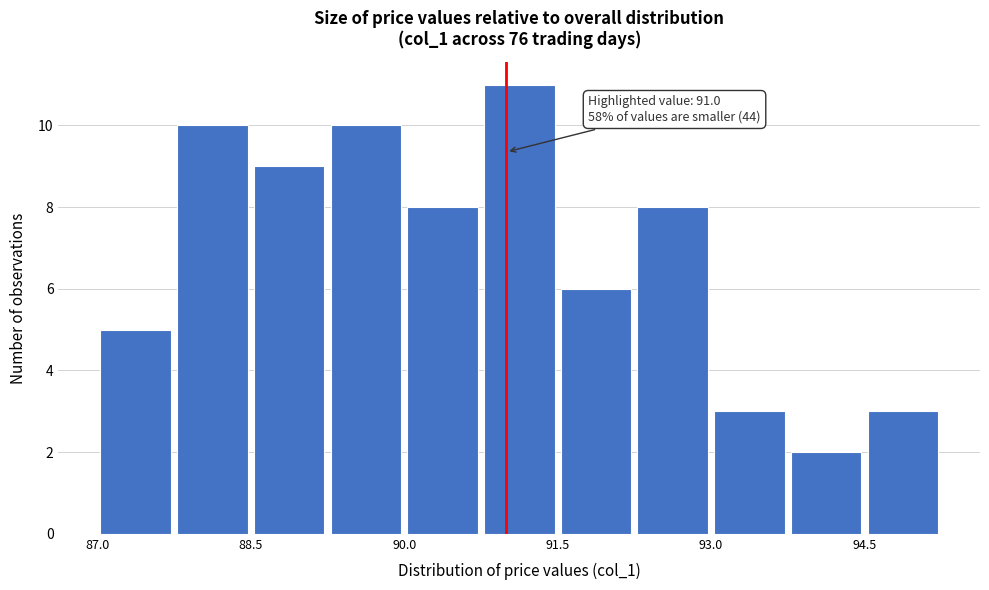

Read against the x-axis, roughly where is the centre of the tallest bar?

91.2